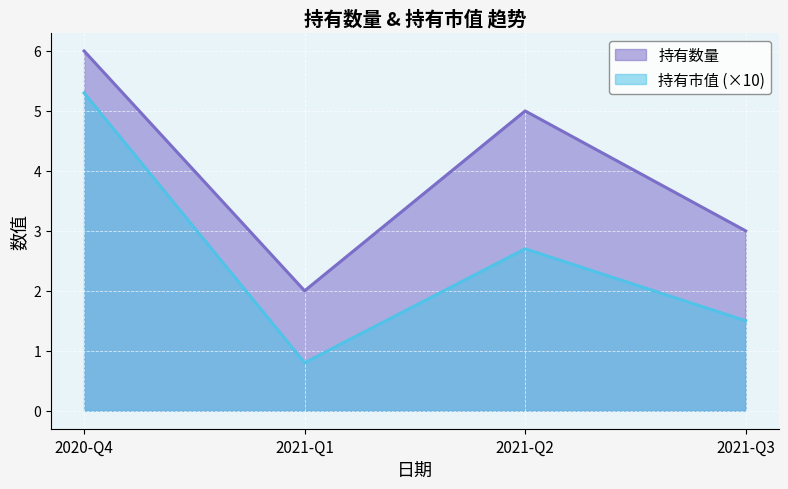

At which label does 持有数量 reach its peak?

2020-Q4